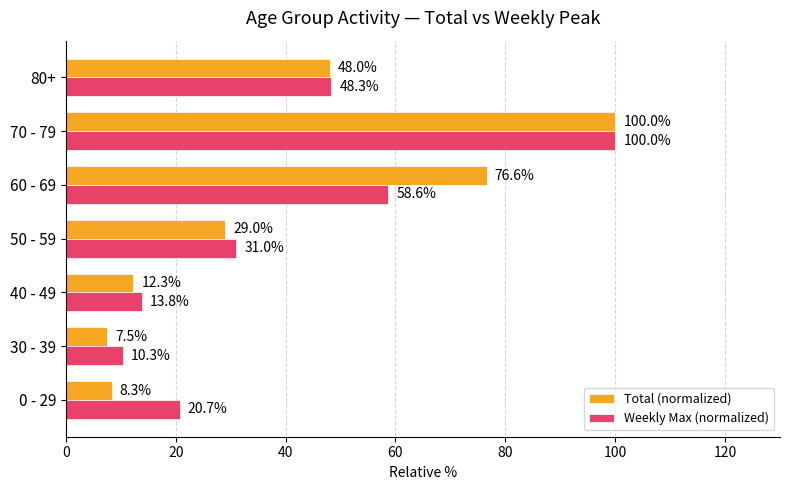

True or false: Weekly Max (normalized) has a value of 30.3 at 80+.

False